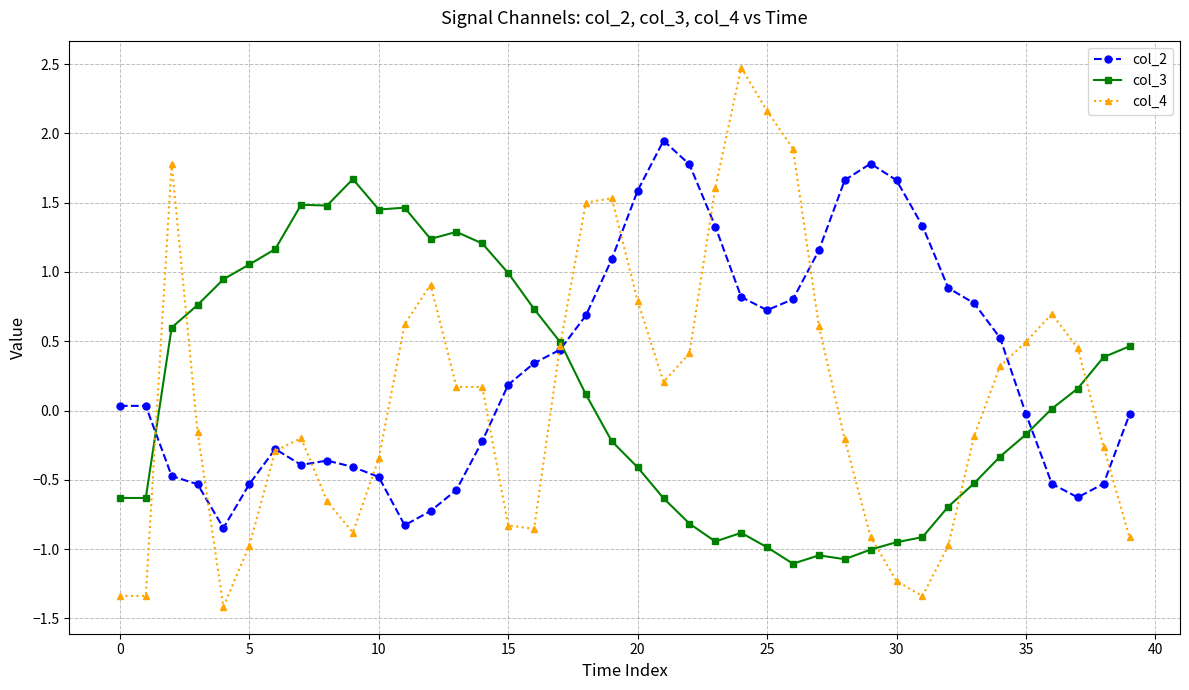

What is the maximum value for col_4?

2.5